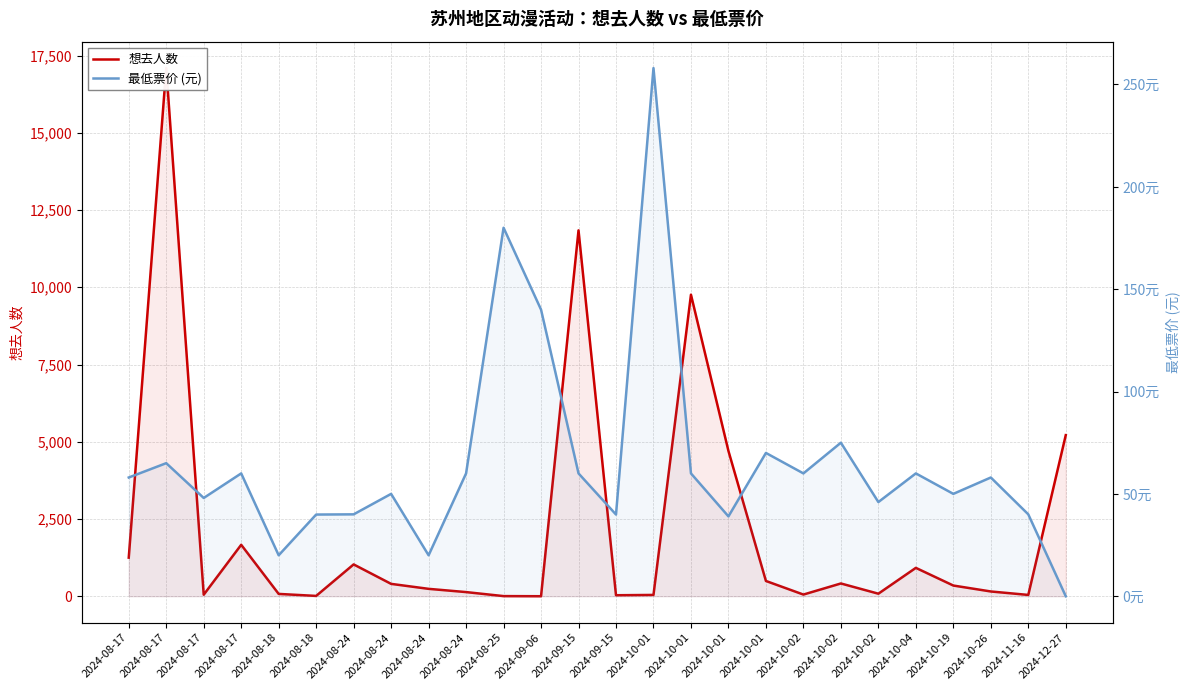

At which category does 最低票价 (元) reach its first local peak?

2024-08-17